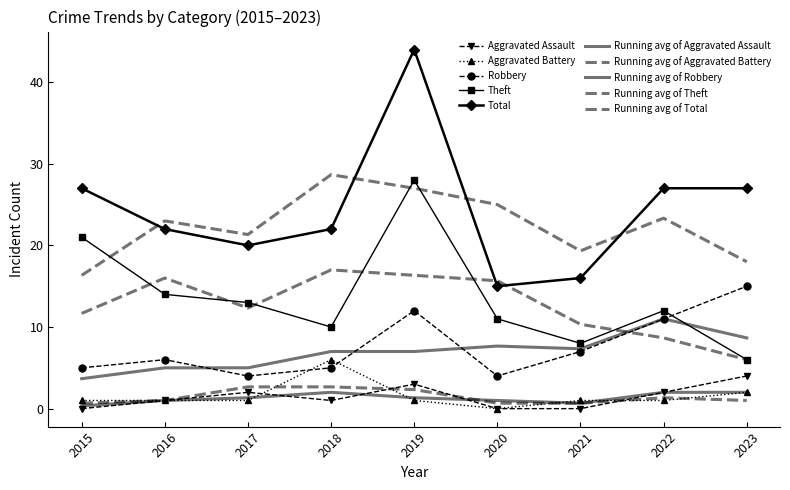

What is the difference between the second highest and second lowest values in the Total series?

11.0